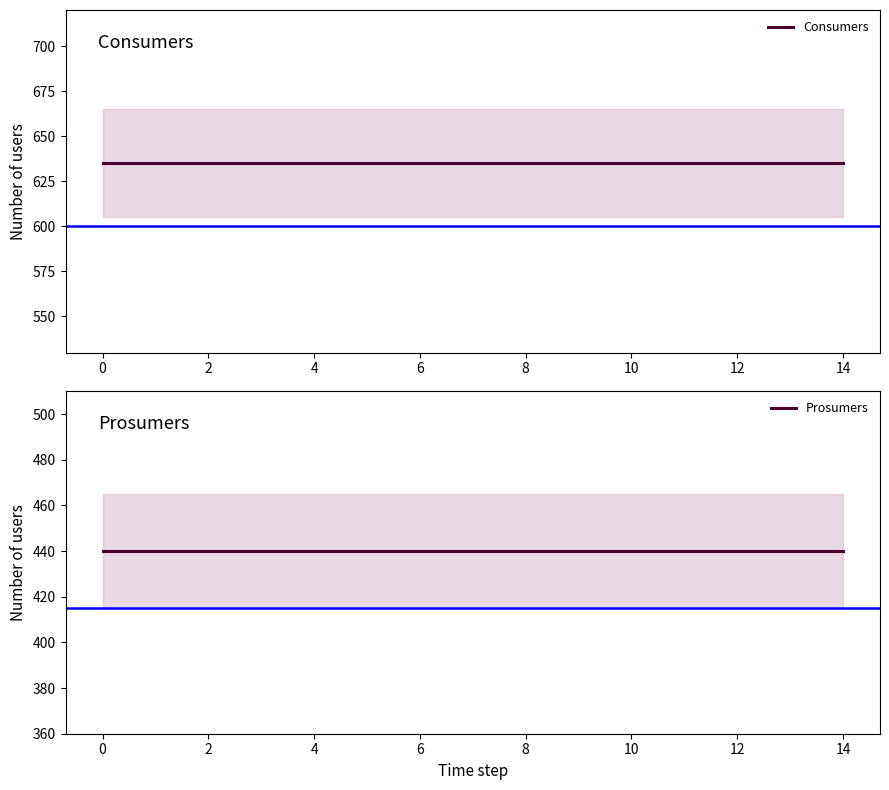

How many series are shown in this chart?

2